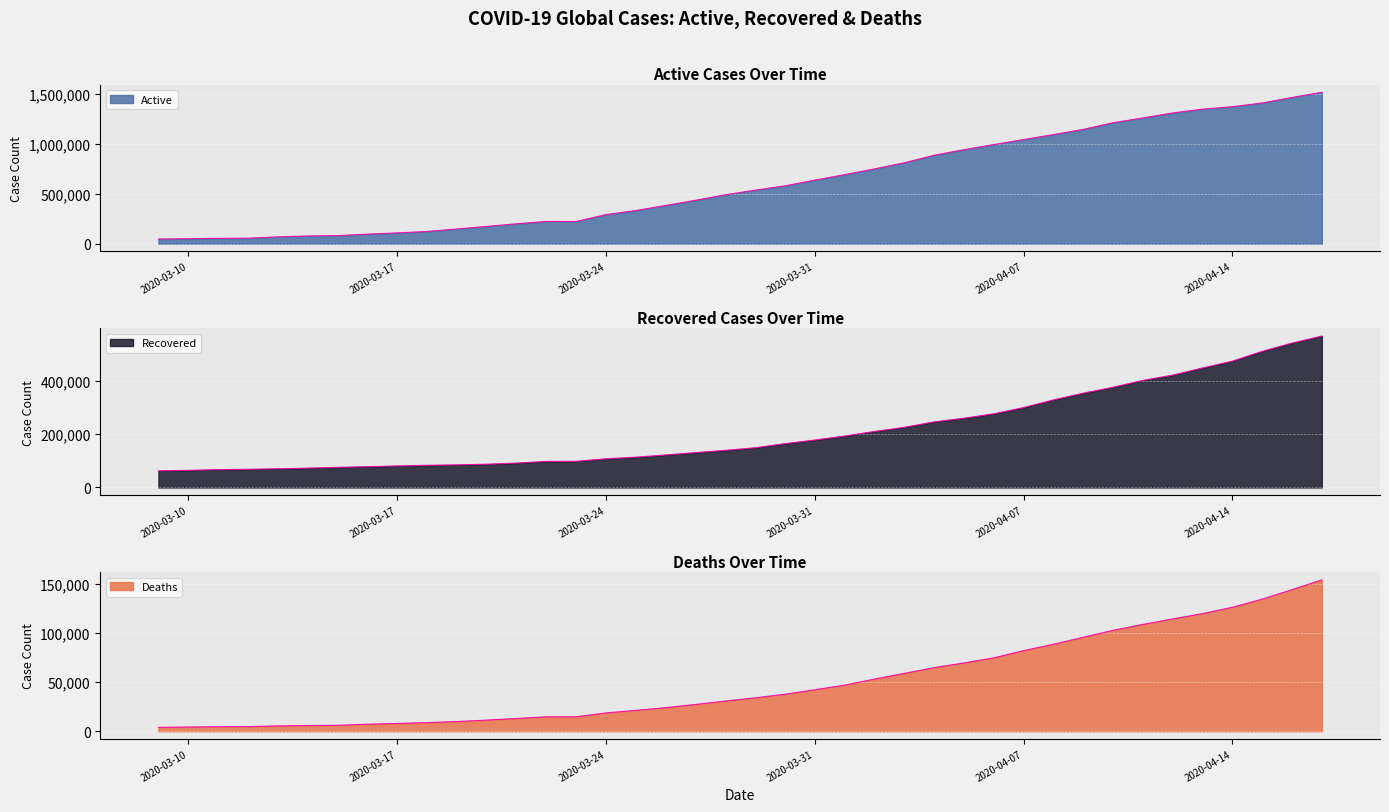

Reading left to right, transcribe all the data shown in this chart.

Active: 2020-04-17=1518026	2020-04-16=1466738	2020-04-15=1410858	2020-04-14=1373544	2020-04-13=1349182	2020-04-12=1310868	2020-04-11=1260901	2020-04-10=1213098	2020-04-09=1145920	2020-04-08=1094105	2020-04-07=1044177	2020-04-06=993968	2020-04-05=942729	2020-04-04=886647	2020-04-03=811334	2020-04-02=749911	2020-04-01=692619	2020-03-31=637346	2020-03-30=580217	2020-03-29=537110	2020-03-28=490639	2020-03-27=435178	2020-03-26=383471	2020-03-25=332643	2020-03-24=291646	2020-03-23=223027	2020-03-22=223441	2020-03-21=199879	2020-03-20=173465	2020-03-19=147884	2020-03-18=122869	2020-03-17=108423	2020-03-16=96332	2020-03-15=81033	2020-03-14=77656	2020-03-13=68900	2020-03-12=55299	2020-03-11=54247	2020-03-10=49916	2020-03-09=47074
Recovered: 2020-04-17=568343	2020-04-16=542107	2020-04-15=511019	2020-04-14=474261	2020-04-13=448655	2020-04-12=421722	2020-04-11=402110	2020-04-10=376096	2020-04-09=353975	2020-04-08=328661	2020-04-07=300054	2020-04-06=276515	2020-04-05=260012	2020-04-04=246152	2020-04-03=225796	2020-04-02=210263	2020-04-01=193177	2020-03-31=178034	2020-03-30=164566	2020-03-29=149082	2020-03-28=139415	2020-03-27=130915	2020-03-26=122150	2020-03-25=113770	2020-03-24=107705	2020-03-23=98334	2020-03-22=97882	2020-03-21=91676	2020-03-20=87403	2020-03-19=84962	2020-03-18=83313	2020-03-17=80840	2020-03-16=78088	2020-03-15=75620	2020-03-14=72624	2020-03-13=70217	2020-03-12=68324	2020-03-11=67003	2020-03-10=64404	2020-03-09=62512
Deaths: 2020-04-17=153822	2020-04-16=143802	2020-04-15=134178	2020-04-14=125910	2020-04-13=119483	2020-04-12=114090	2020-04-11=108503	2020-04-10=102525	2020-04-09=95455	2020-04-08=88338	2020-04-07=81865	2020-04-06=74565	2020-04-05=69374	2020-04-04=64606	2020-04-03=58787	2020-04-02=52983	2020-04-01=46809	2020-03-31=42107	2020-03-30=37582	2020-03-29=33925	2020-03-28=30652	2020-03-27=27198	2020-03-26=23970	2020-03-25=21181	2020-03-24=18615	2020-03-23=14643	2020-03-22=14634	2020-03-21=12973	2020-03-20=11299	2020-03-19=9867	2020-03-18=8733	2020-03-17=7905	2020-03-16=7126	2020-03-15=6066	2020-03-14=5819	2020-03-13=5397	2020-03-12=4720	2020-03-11=4615	2020-03-10=4262	2020-03-09=3996